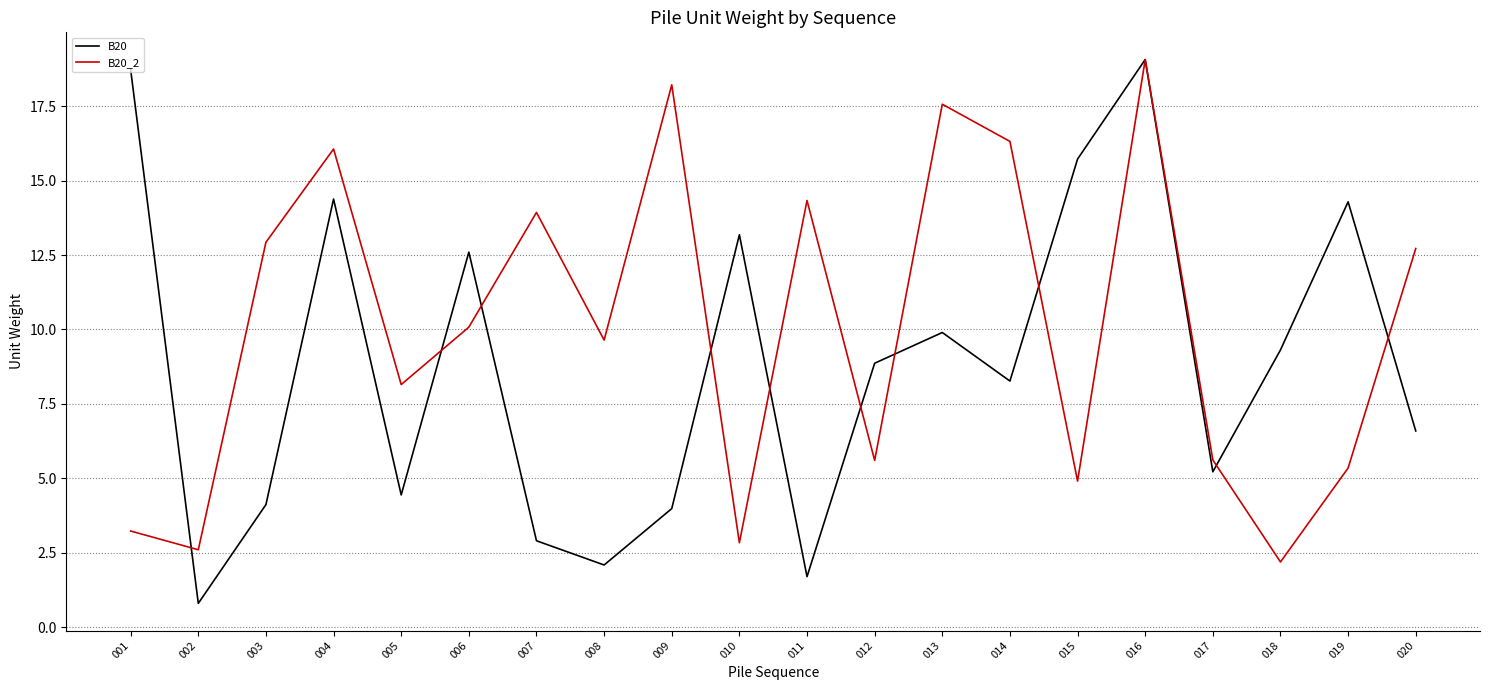

What is the sum of the B20 values at 017 and 014?

13.5